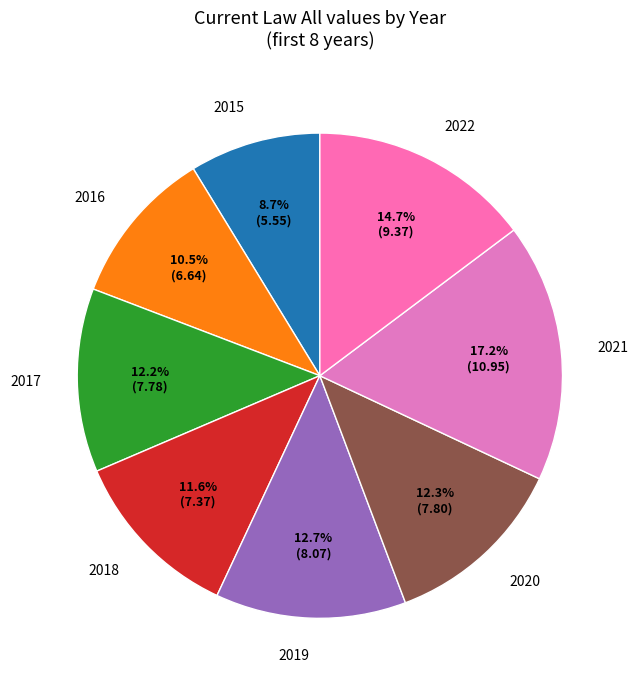

To the nearest percent, what percentage of the pie is 2018?

12%